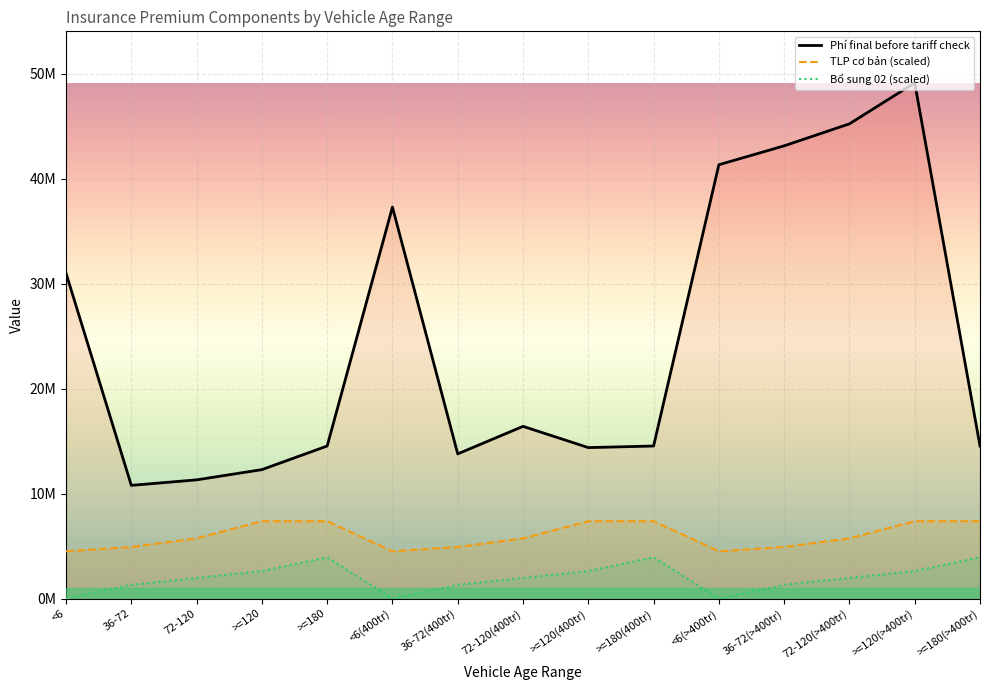

True or false: TLP cơ bản (scaled) and Bổ sung 02 (scaled) intersect in this chart.

False